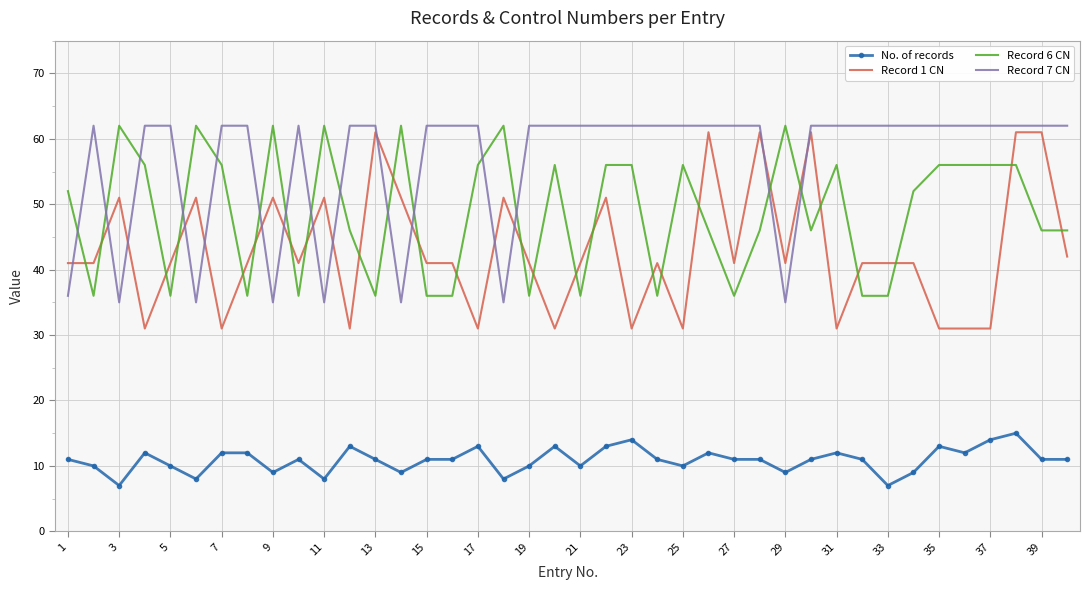

What is the highest value of the No. of records series?

15